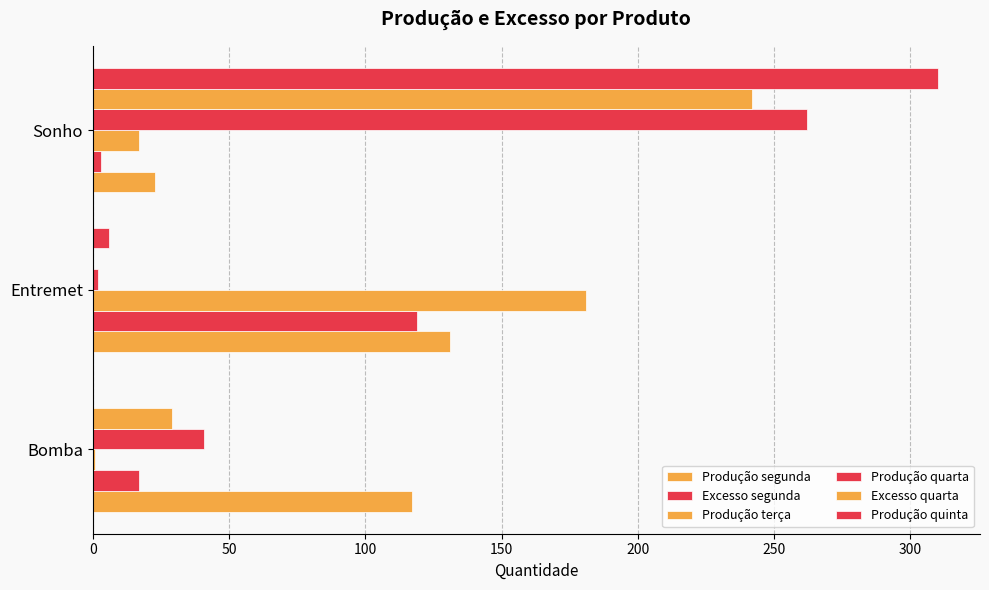

Rank the series by their maximum value, from lowest to highest.

Excesso segunda, Produção segunda, Produção terça, Excesso quarta, Produção quarta, Produção quinta